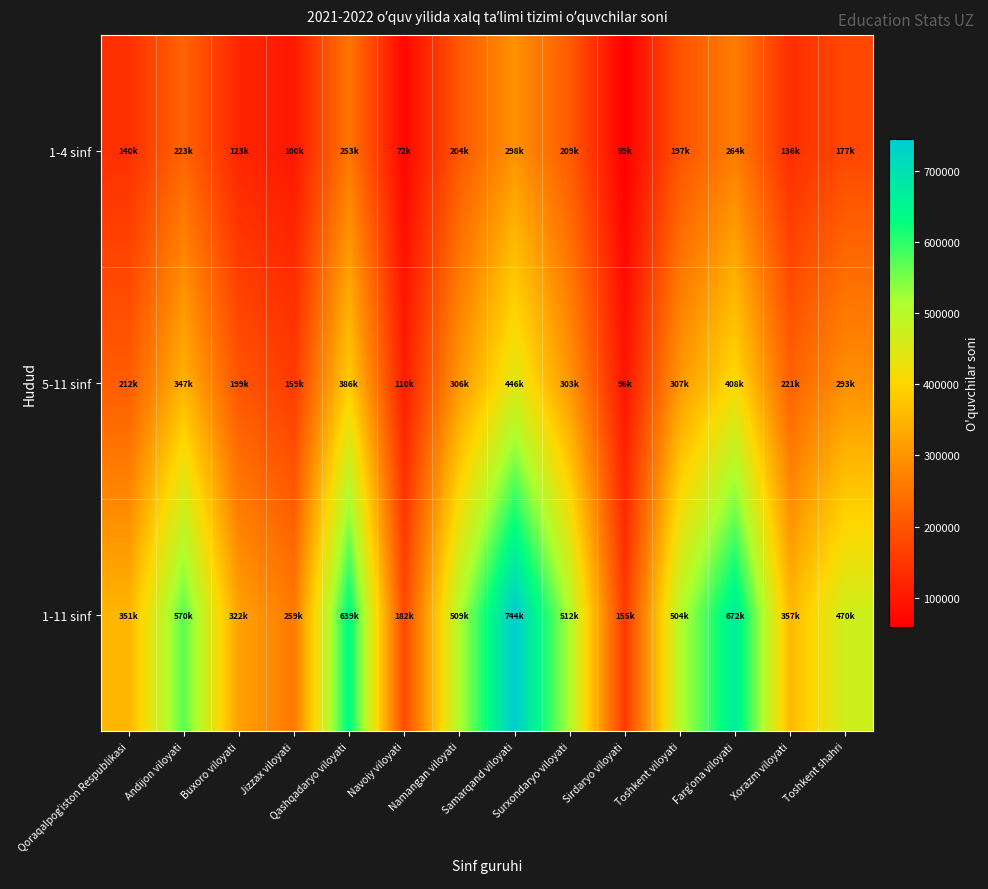

At how many categories does at least one series exceed 153251?

14